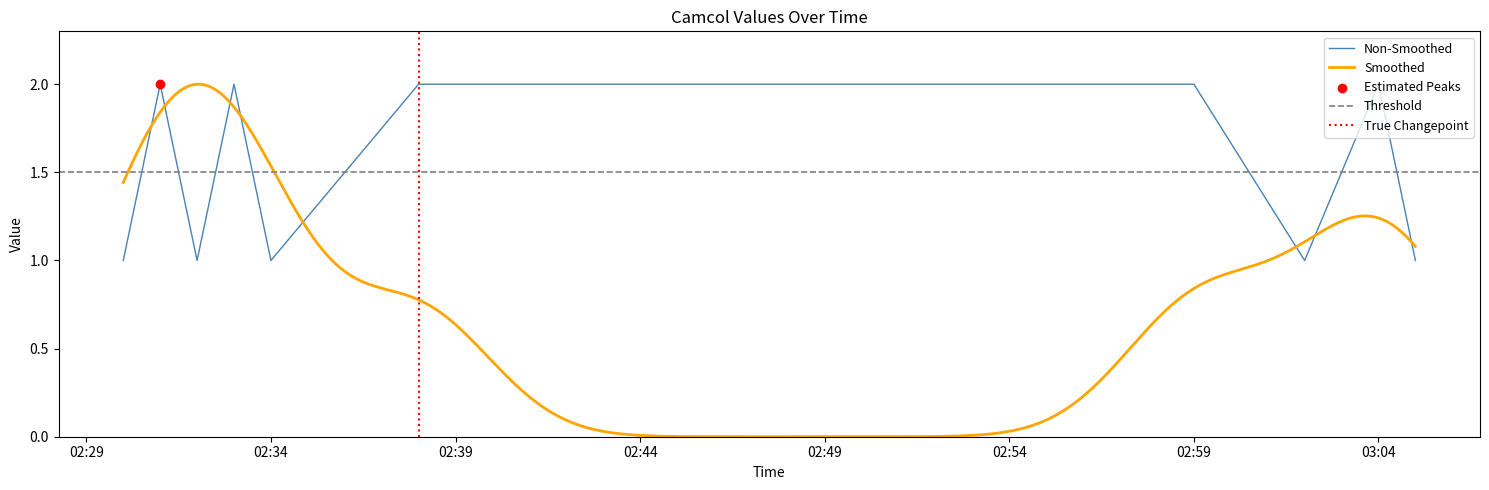

What is the change in value from 02:39 to 8?

+1